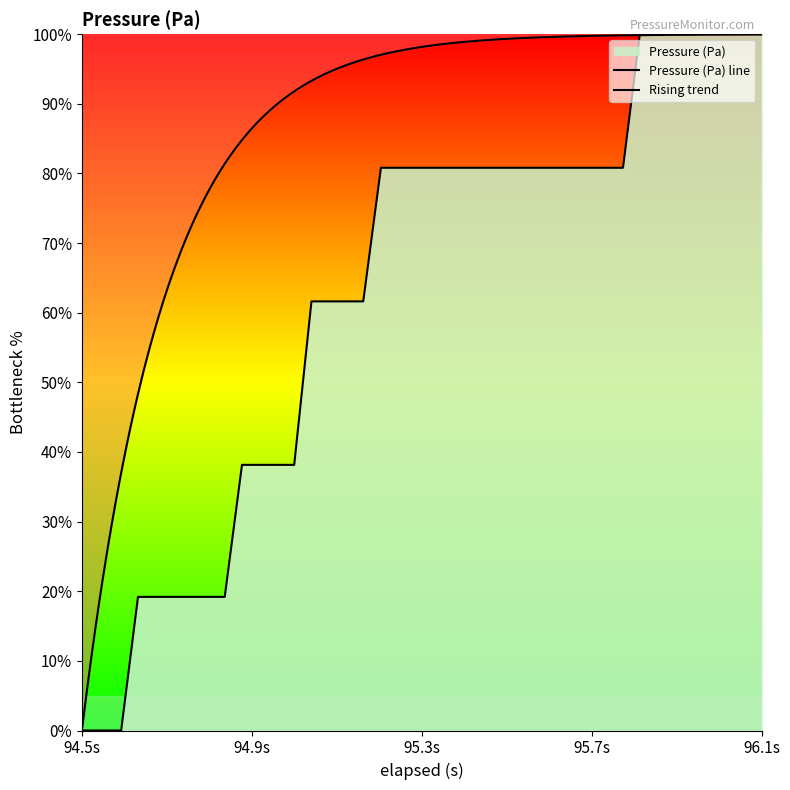

What is the value of the 23rd point from the left?

80.8